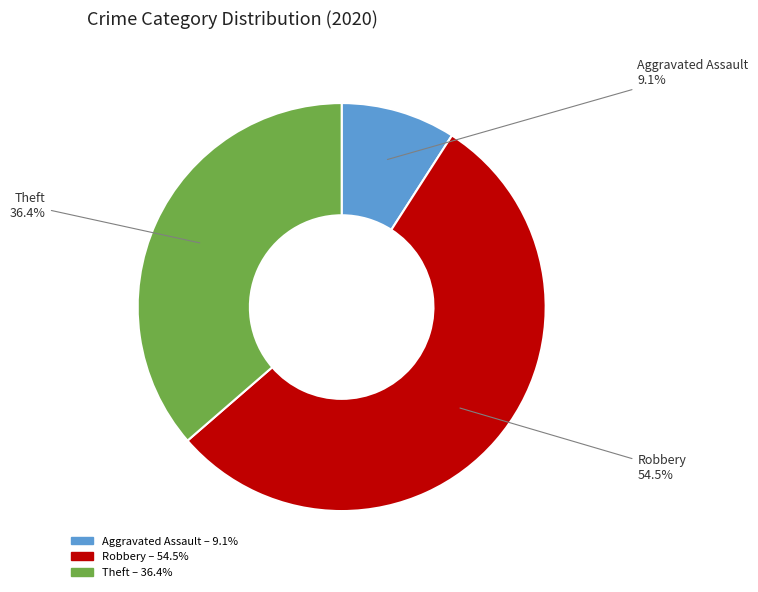

Does any single category account for the majority?

Yes